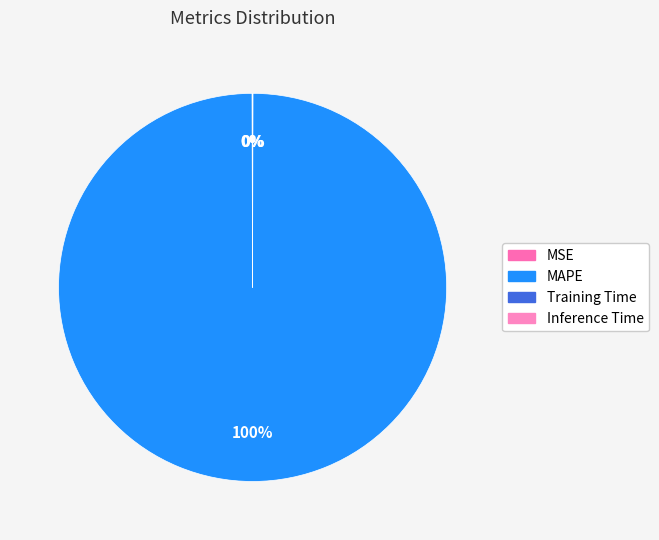

Which category has the biggest portion of the pie?

MAPE